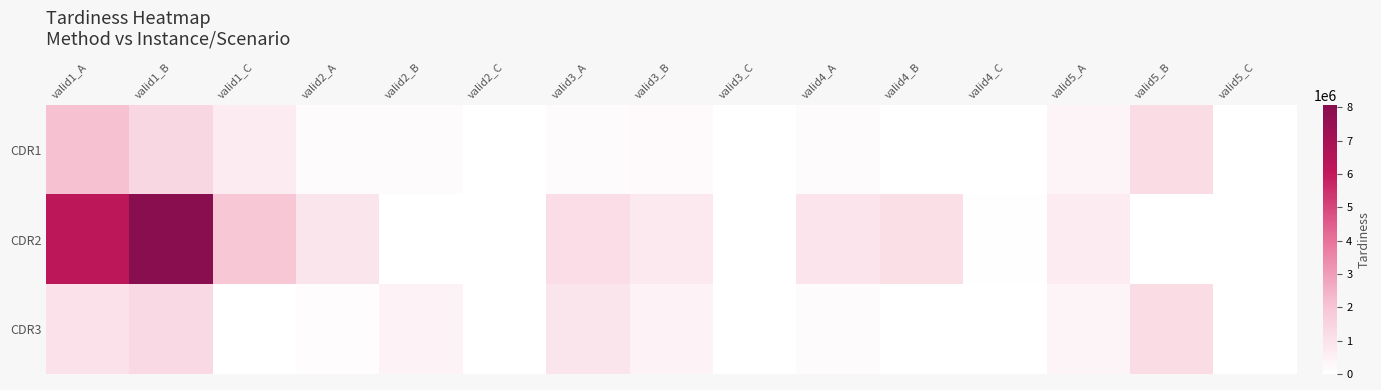

Which series has the largest total across all categories?

CDR2